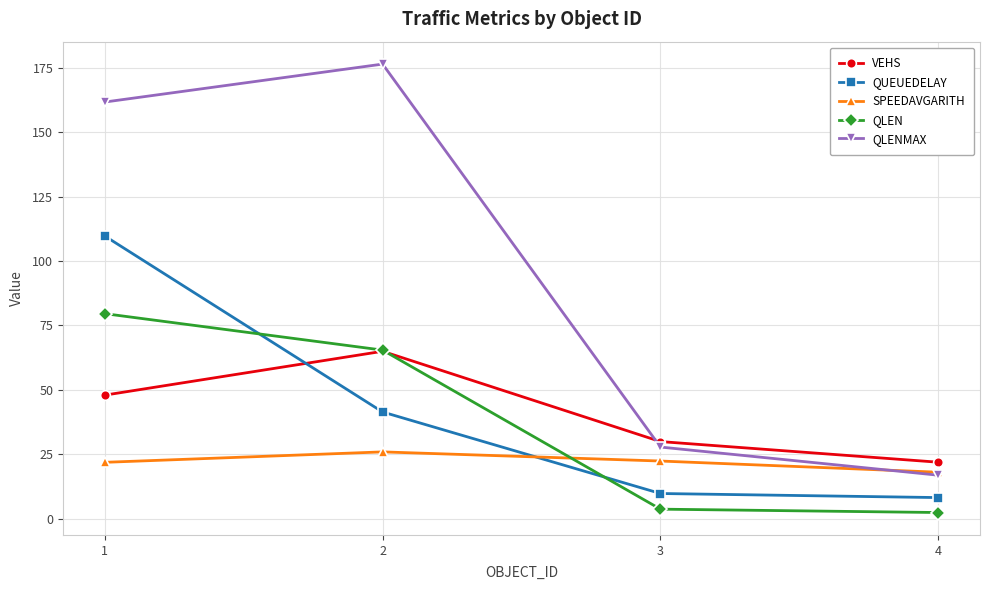

What is the greatest value displayed?

176.3